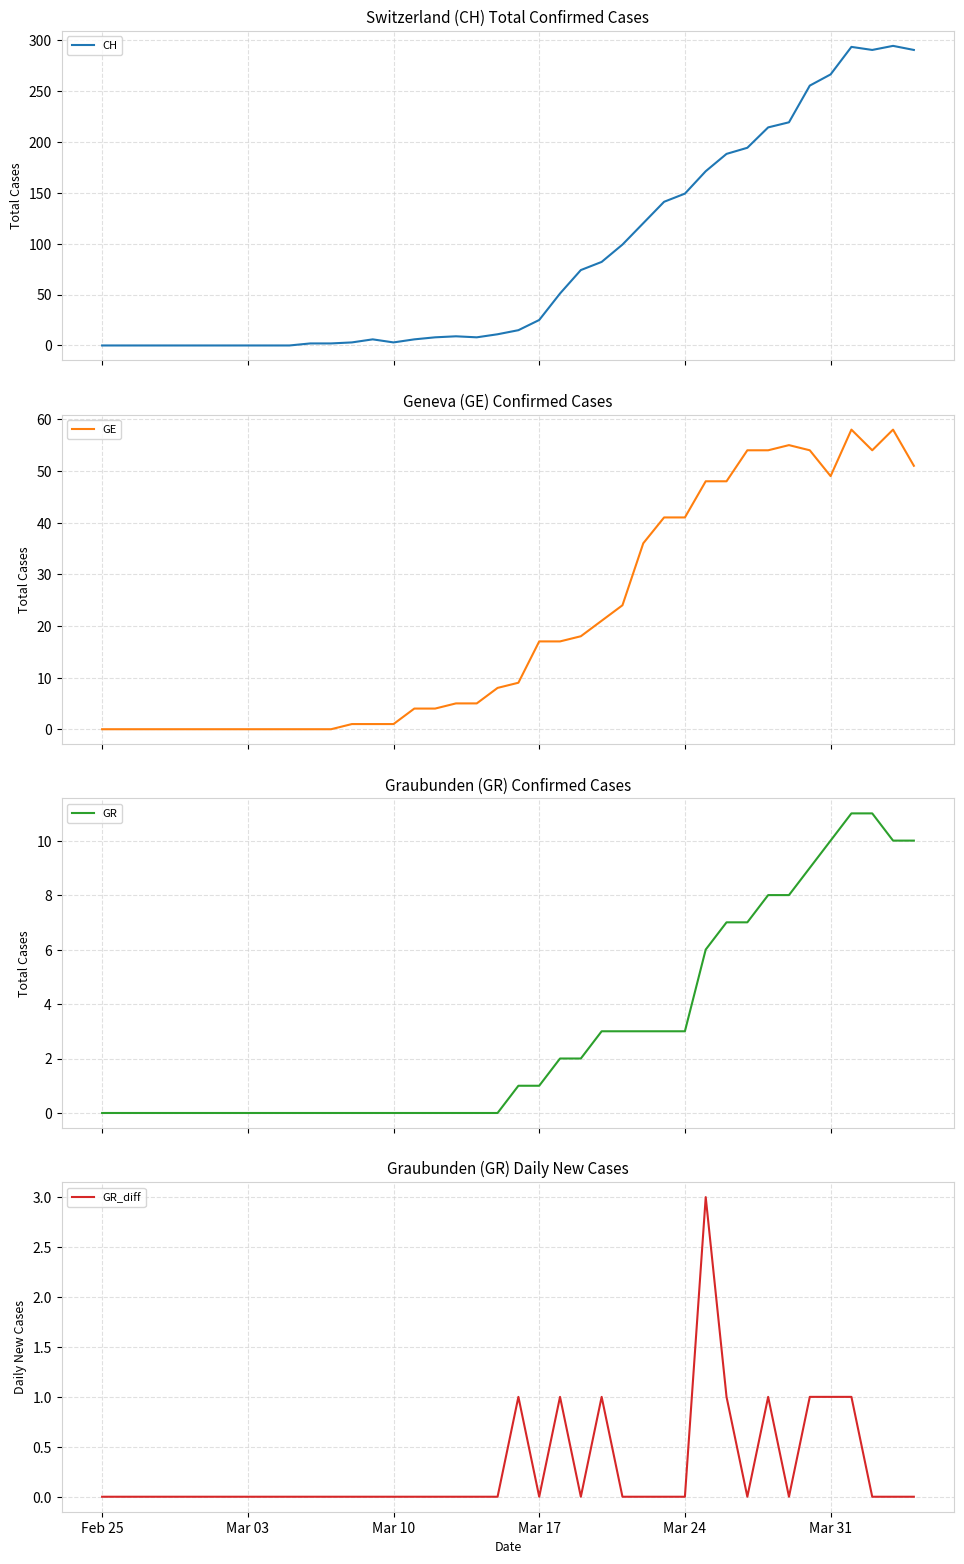

The CH series shows 3 at 19. True or false?

False